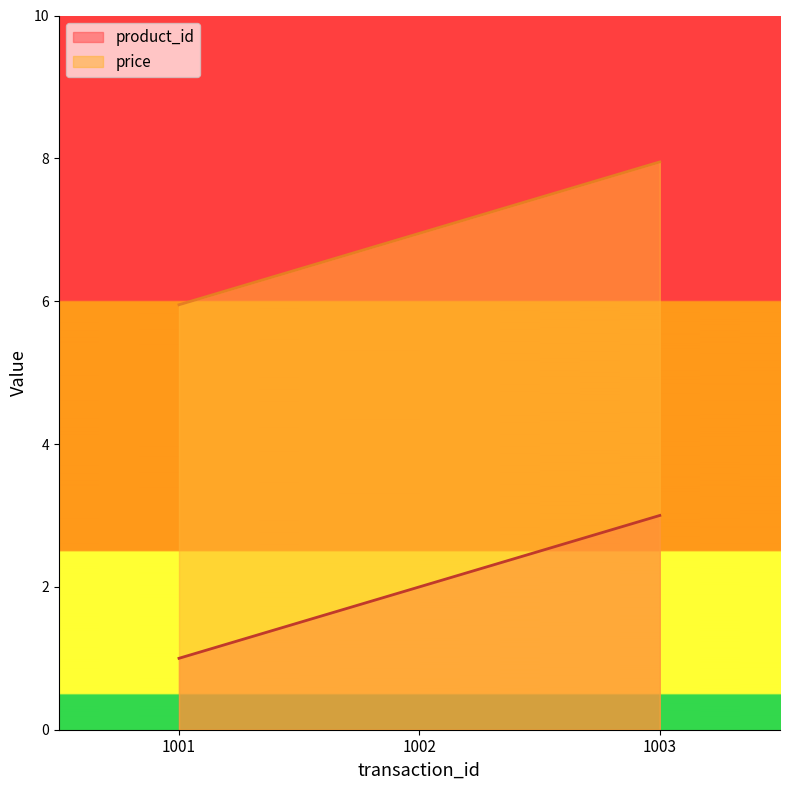

Reading left to right, transcribe all the data shown in this chart.

product_id: 1001=1.0	1002=2.0	1003=3.0
price: 1001=6.0	1002=7.0	1003=8.0